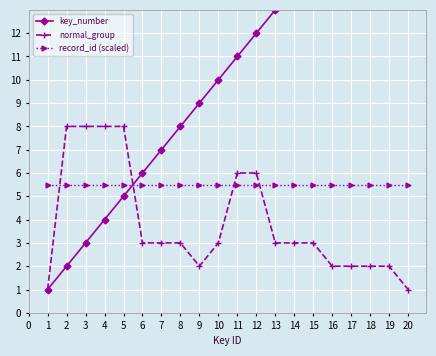

The value of record_id (scaled) at 11 is 5.5. True or false?

True